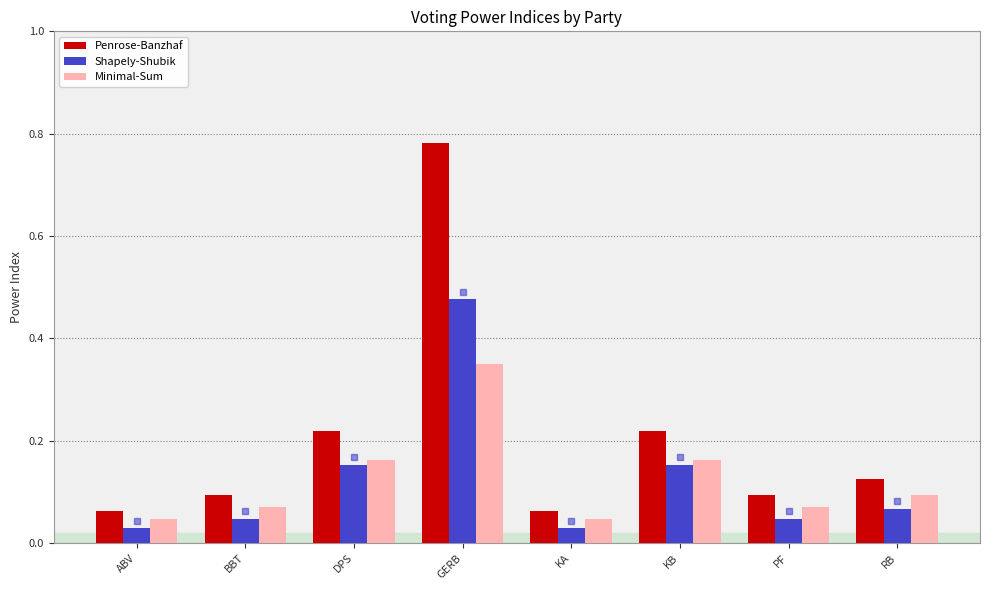

Rank the series at KB from lowest to highest value.

Shapely-Shubik, Minimal-Sum, Penrose-Banzhaf